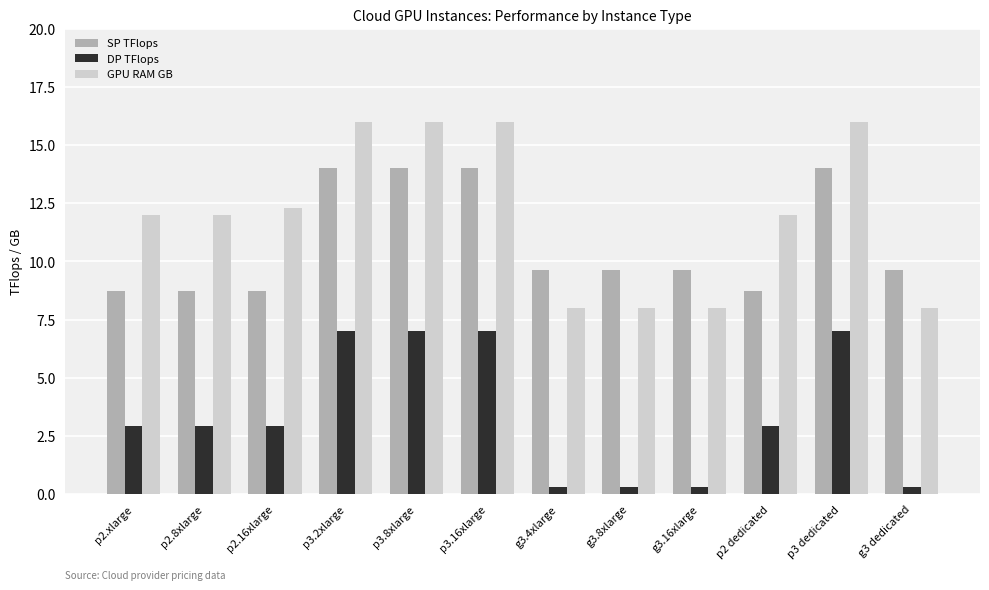

What is the spread (max minus min) of values at p3.2xlarge?

9.0